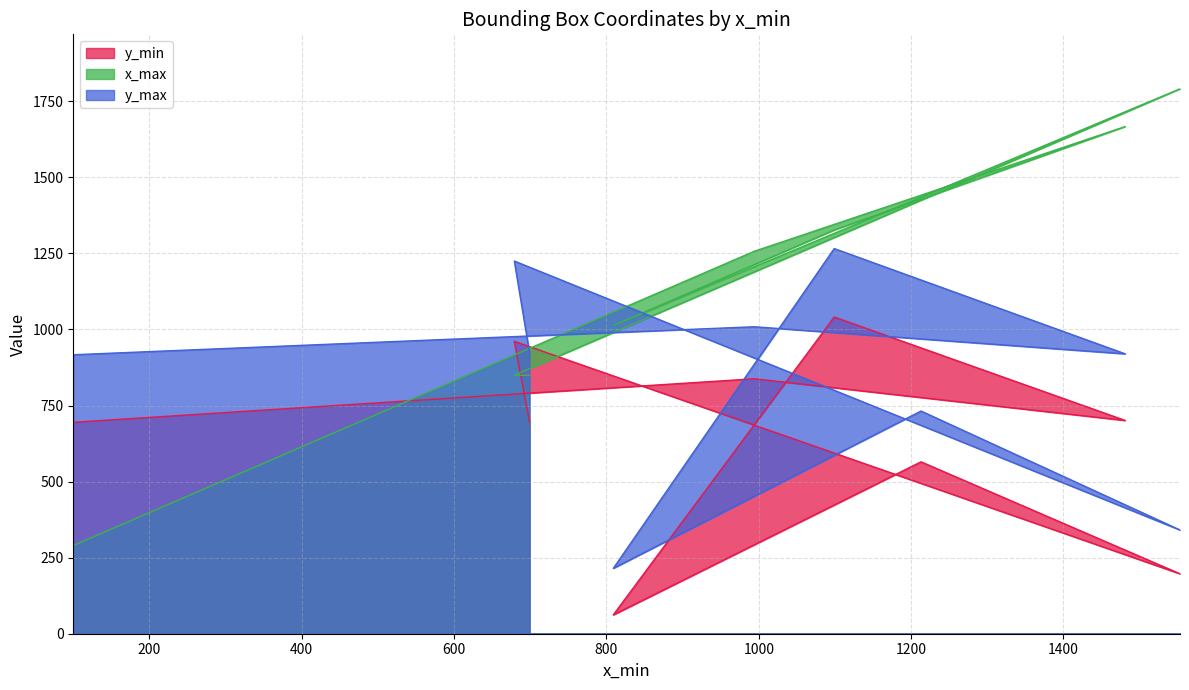

What is the difference between the maximum and minimum values in the y_max series?

1051